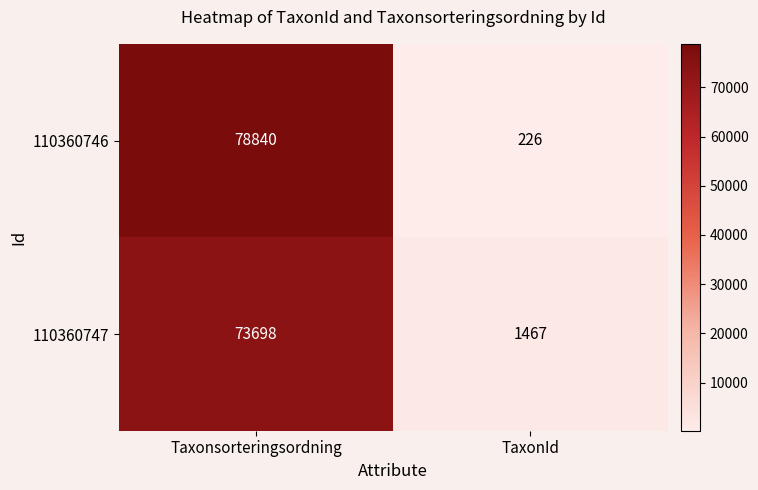

List the labels in order of 110360746 value, largest first.

Taxonsorteringsordning, TaxonId